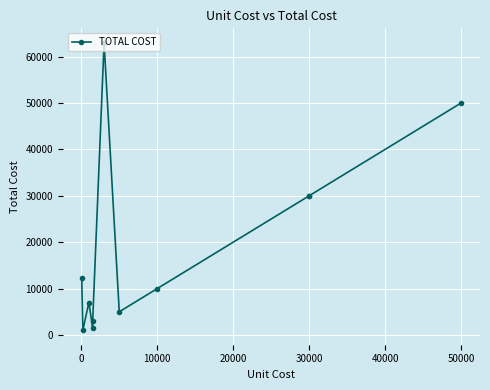

What is the greatest value displayed?

63000